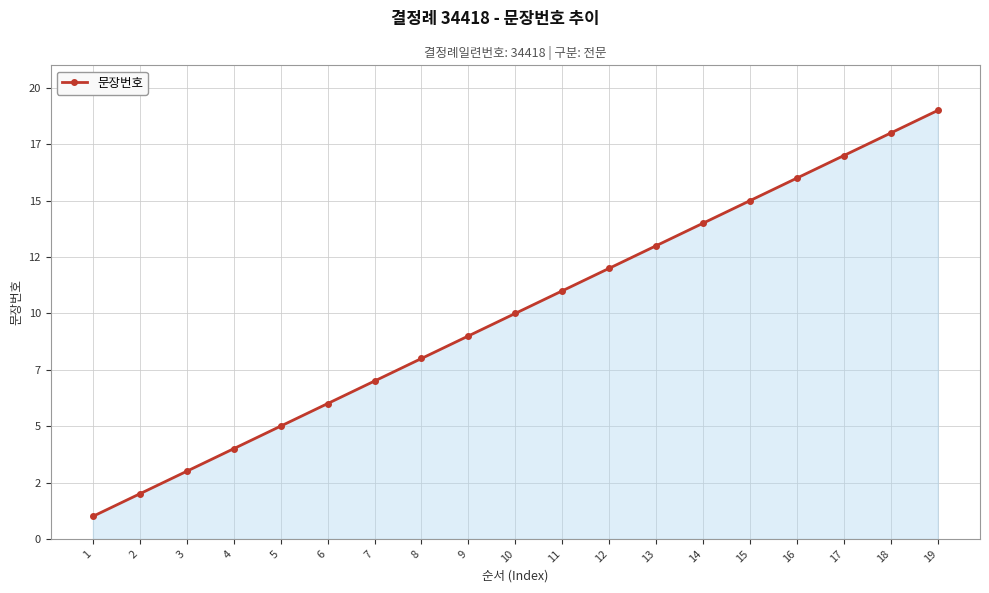

What is the greatest value displayed?

19